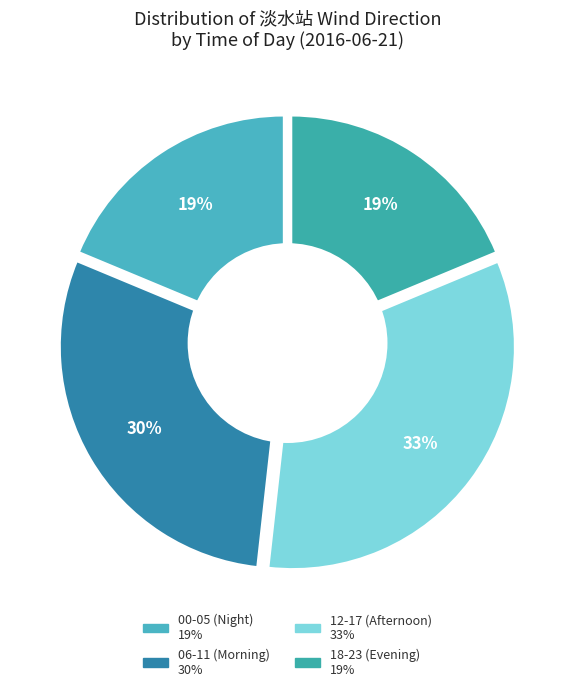

Is it true that 09 is 19% of the pie?

False